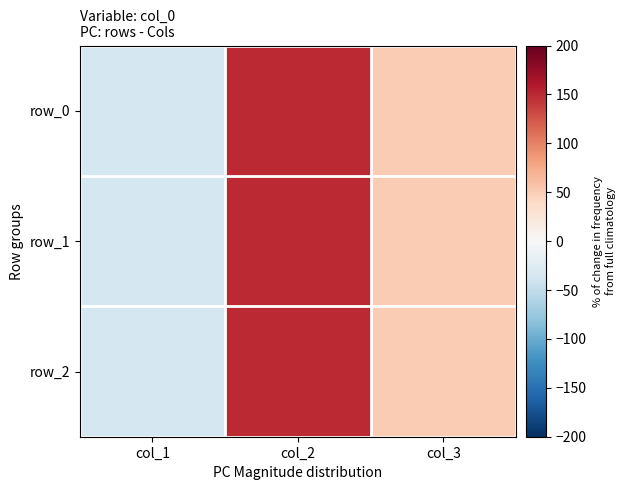

Which has a higher value, col_2 or col_3?

col_2